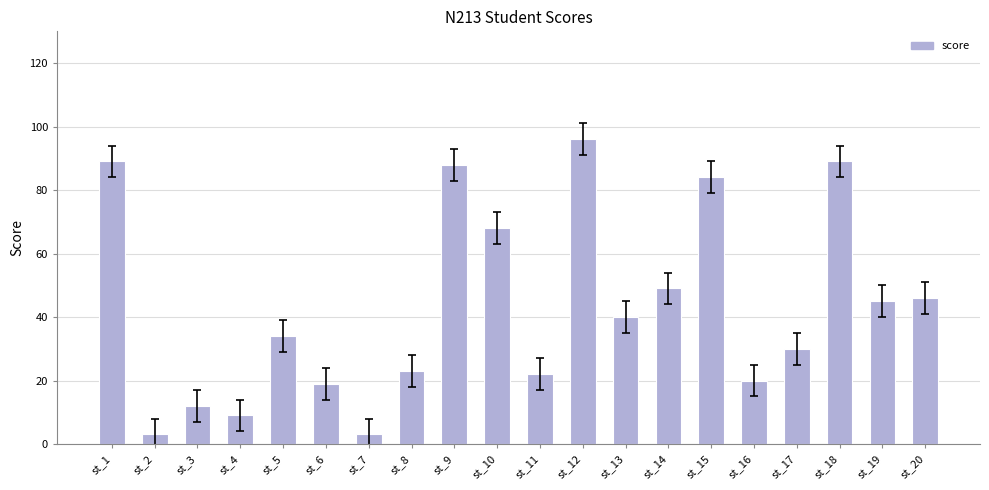

What is the smallest value displayed?

3